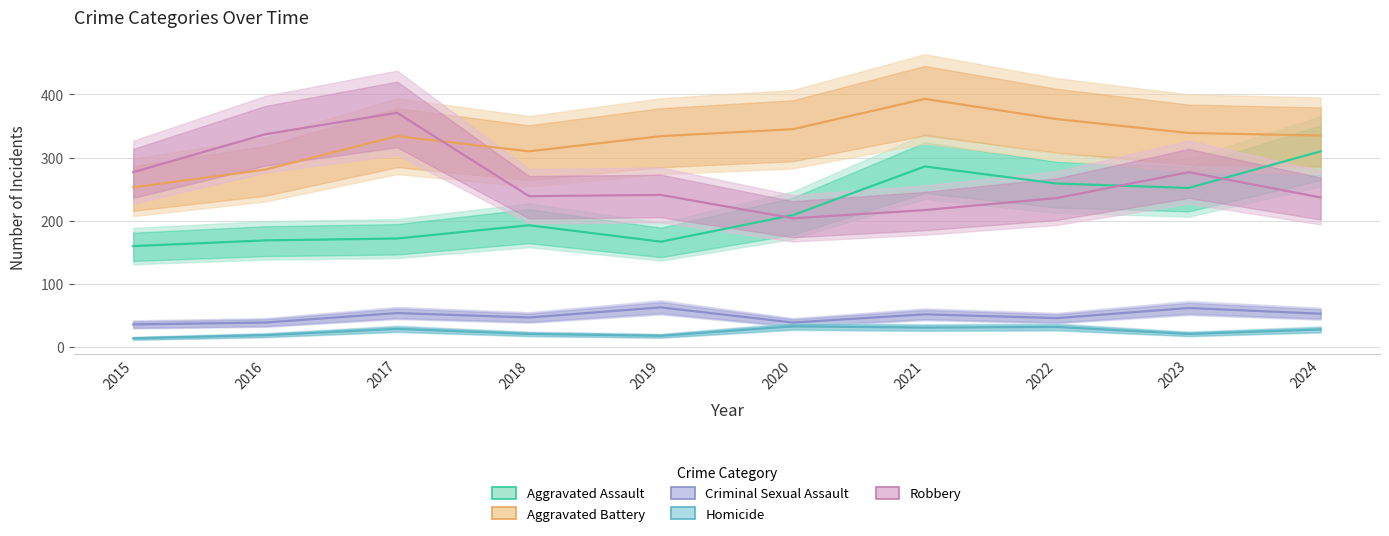

The value of Criminal Sexual Assault at 2023 is 105. True or false?

False